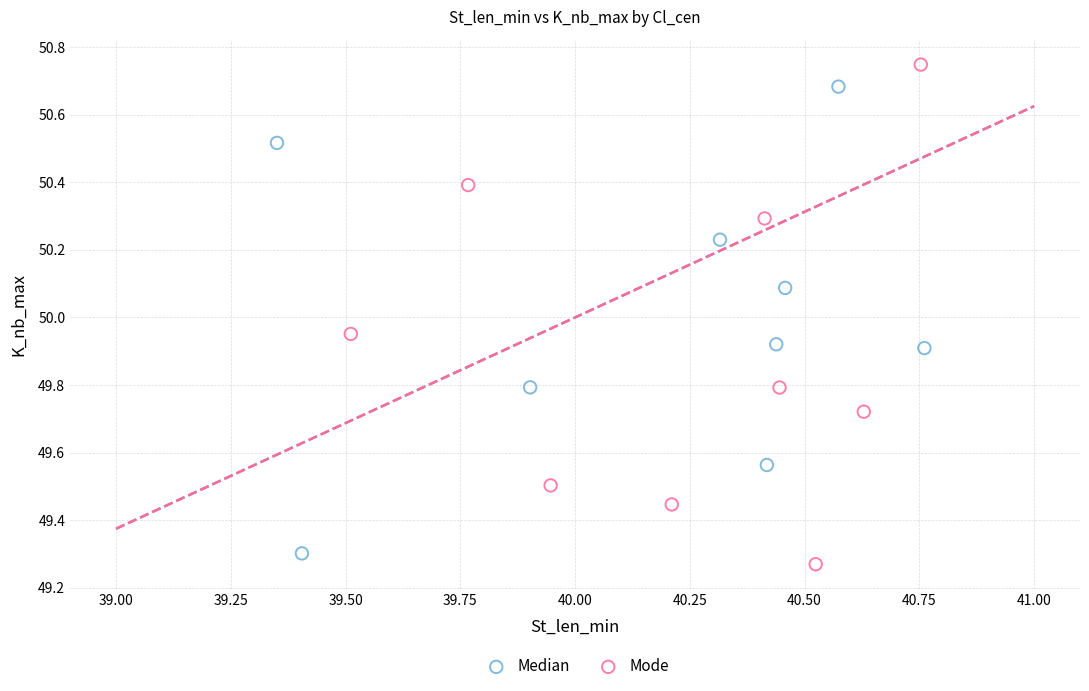

Which series contains the lowest Y value?

Mode